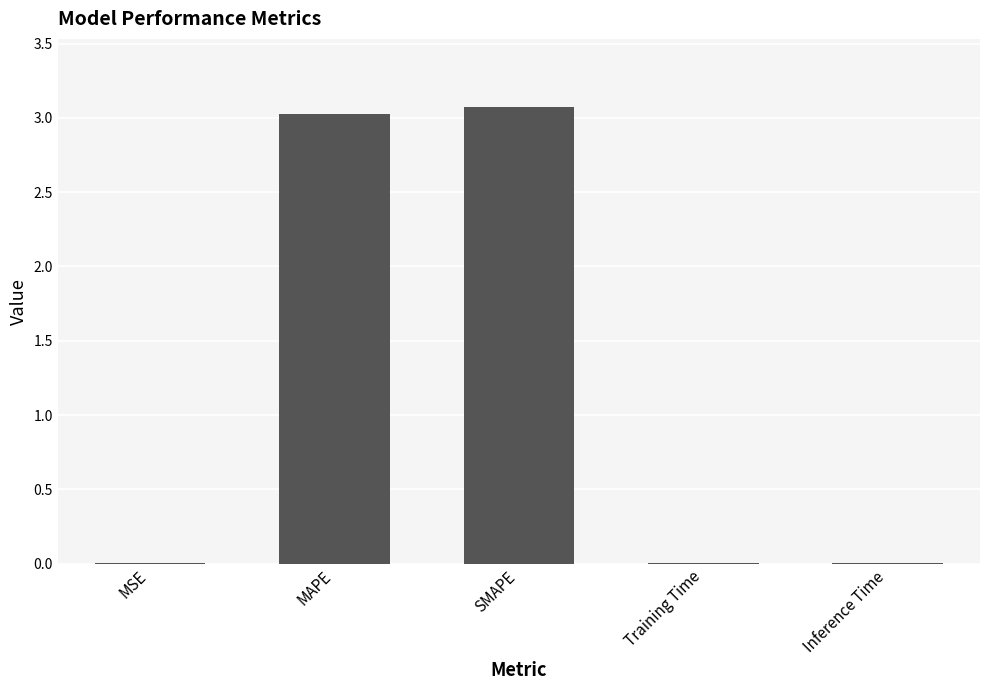

Is it true that the value at Training Time is 0.0?

True